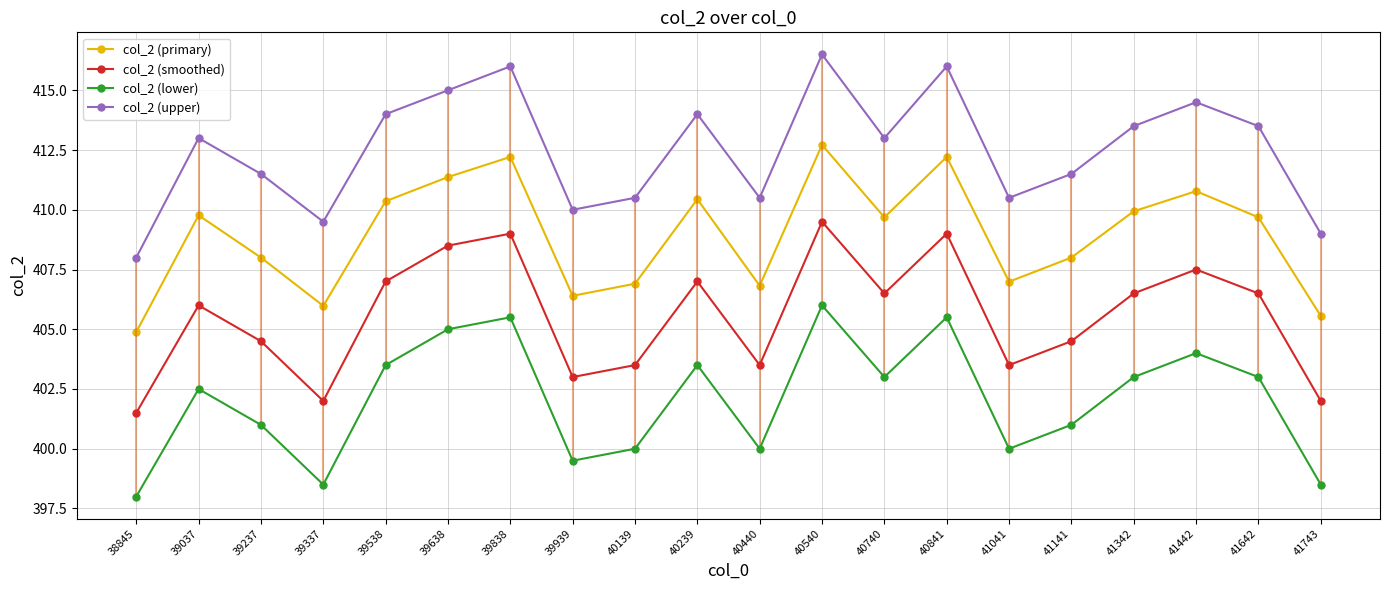

Does the chart have visible grid lines?

Yes